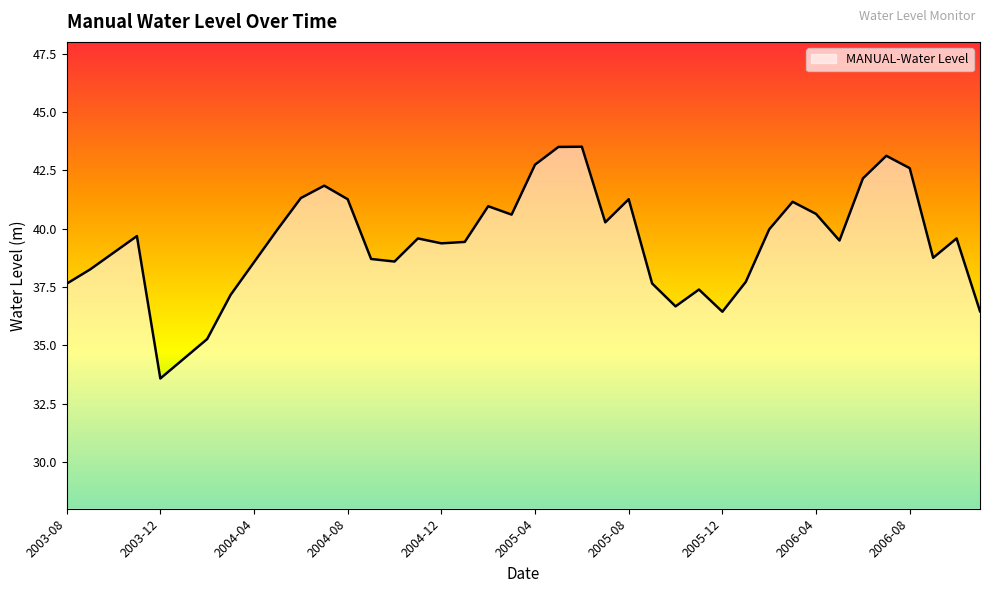

What is the difference between the maximum and minimum values?

9.9